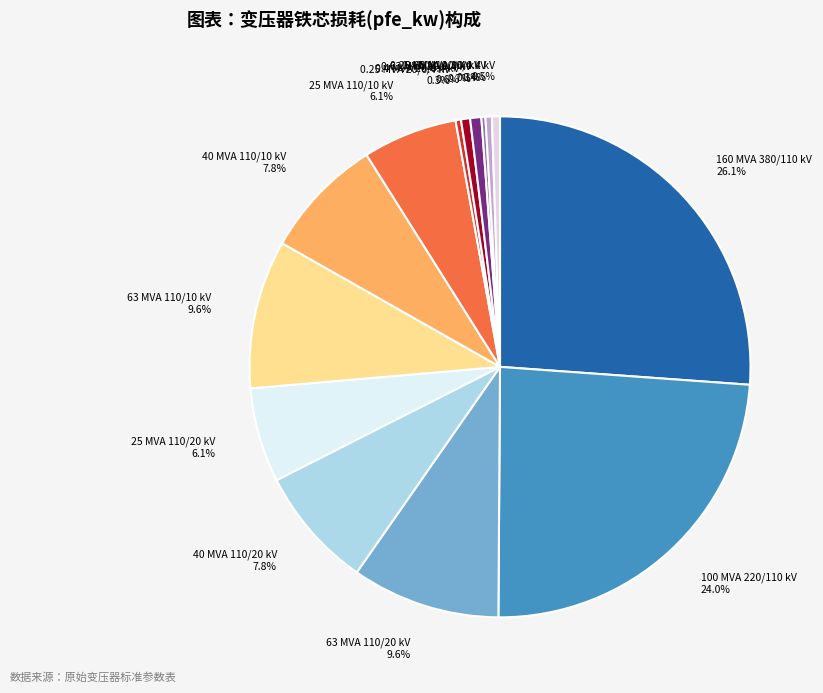

How much of the chart is everything except 0.4 MVA 10/0.4 kV?

99.6%